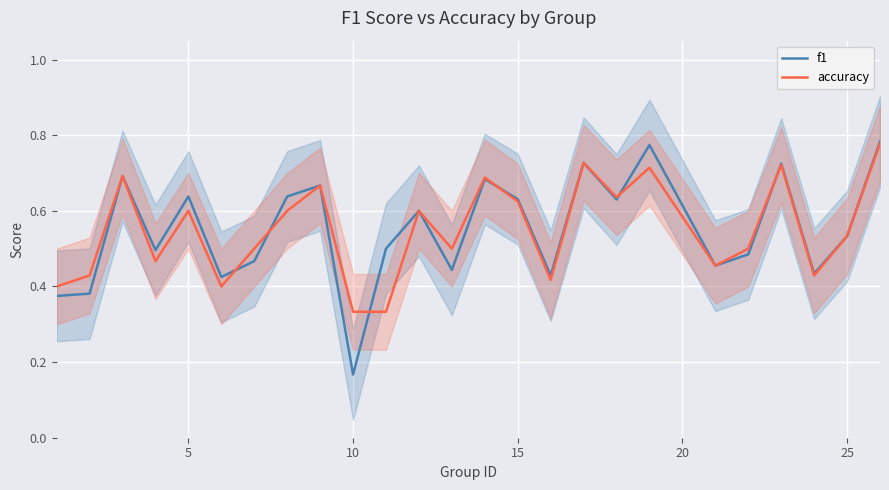

The value of accuracy at 25 is 0.2. True or false?

False